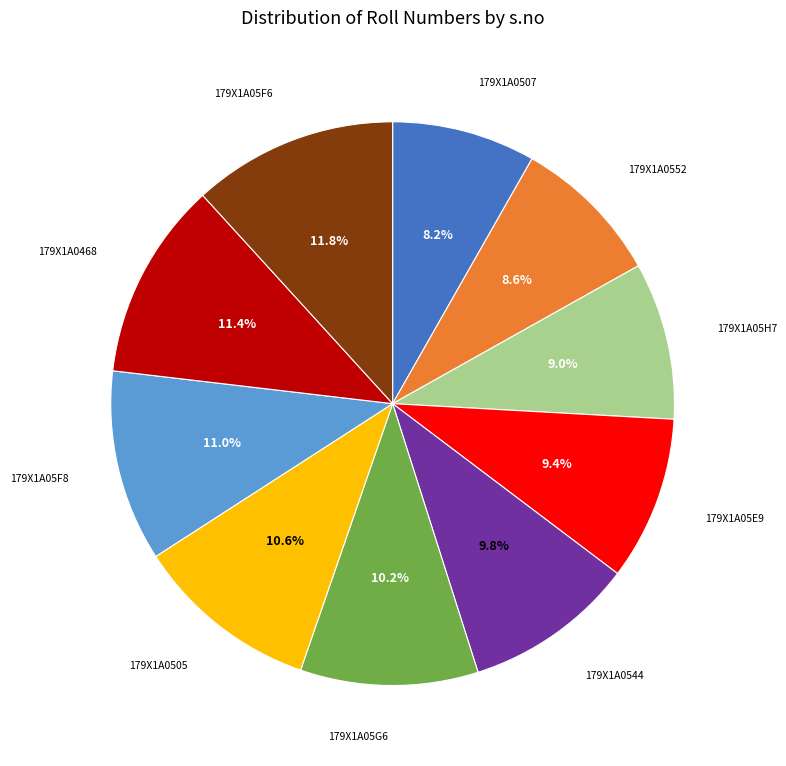

Between 179X1A05G6 and 179X1A05H7, which is larger?

179X1A05G6